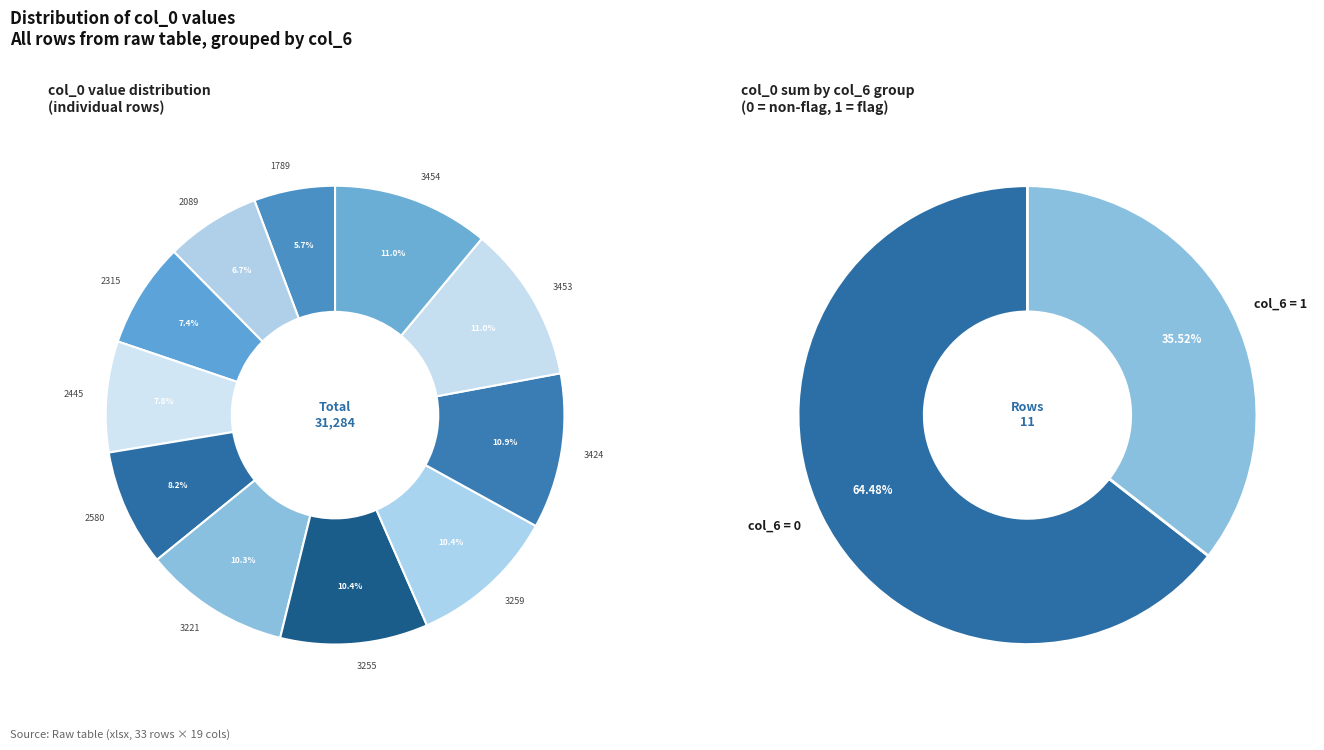

Between 1 and 1, which is larger?

1